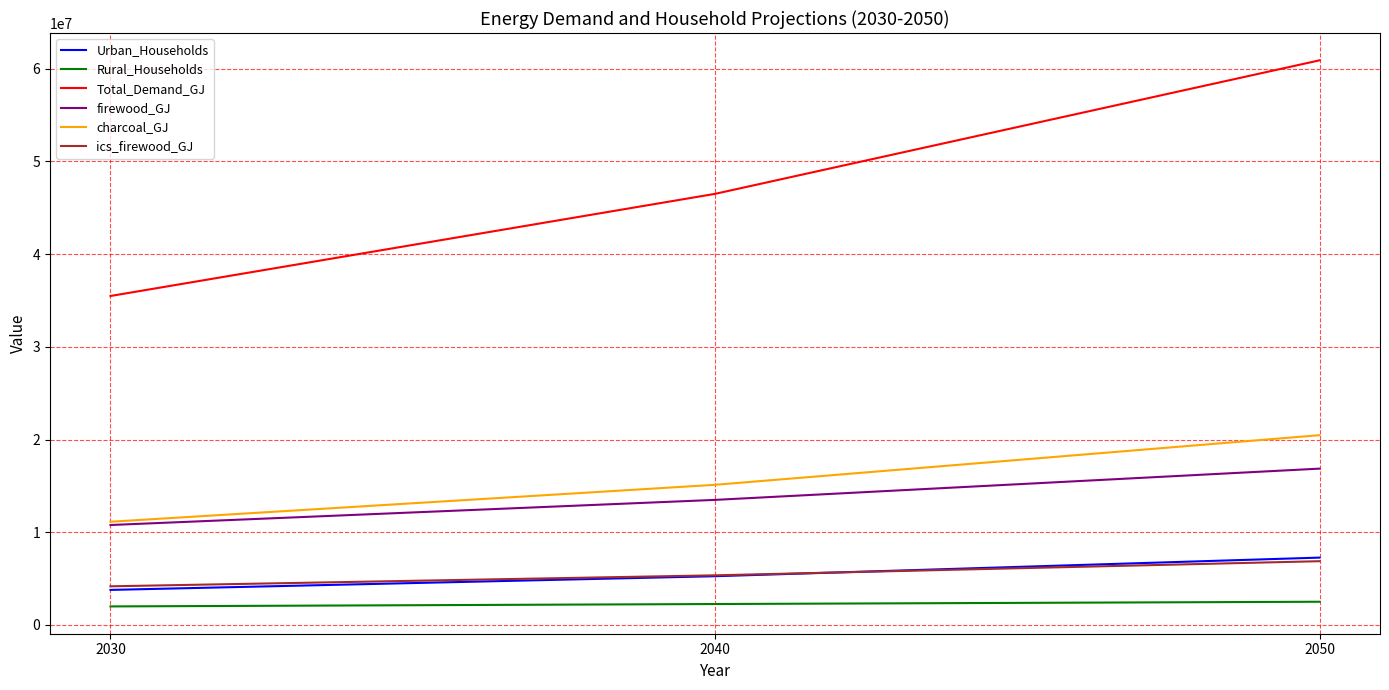

At which label does charcoal_GJ first exceed 15112732?

2040